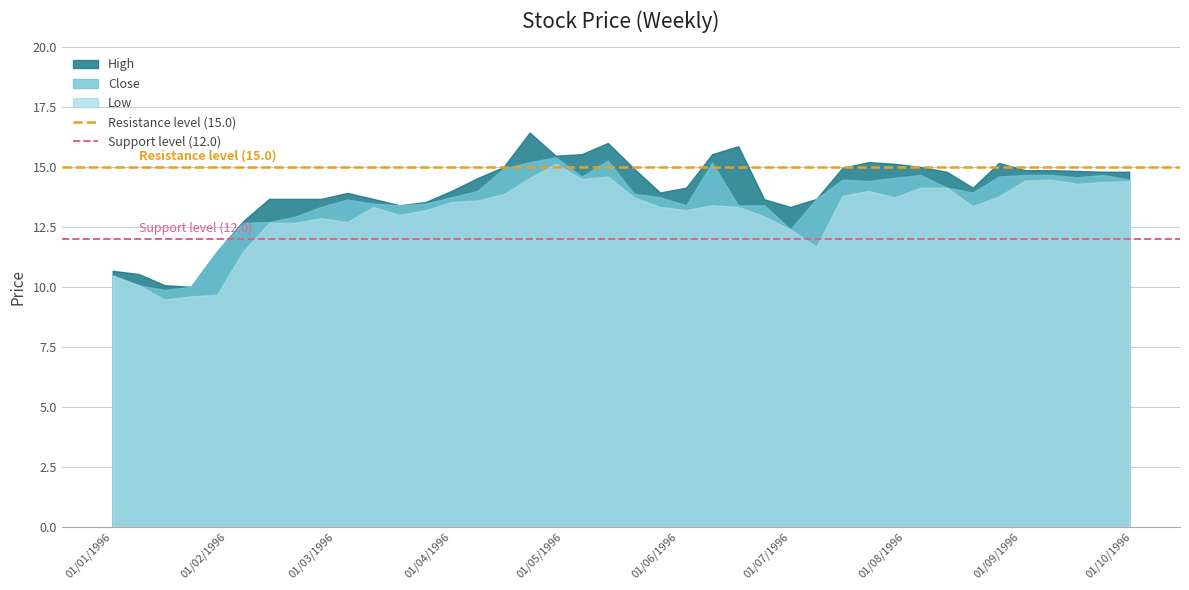

Which series has the largest range (max minus min)?

High